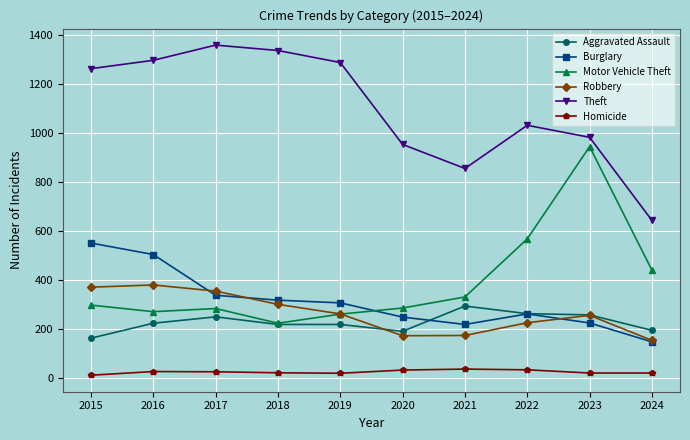

True or false: Theft has more than 2 interior local peaks.

False